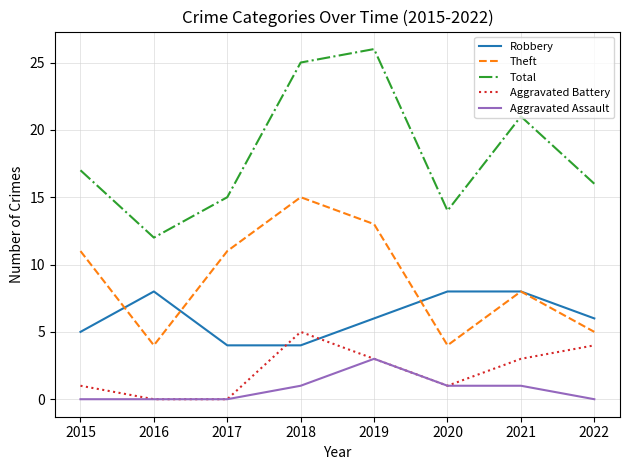

Which series changed the most between 2015 and 2018?

Total